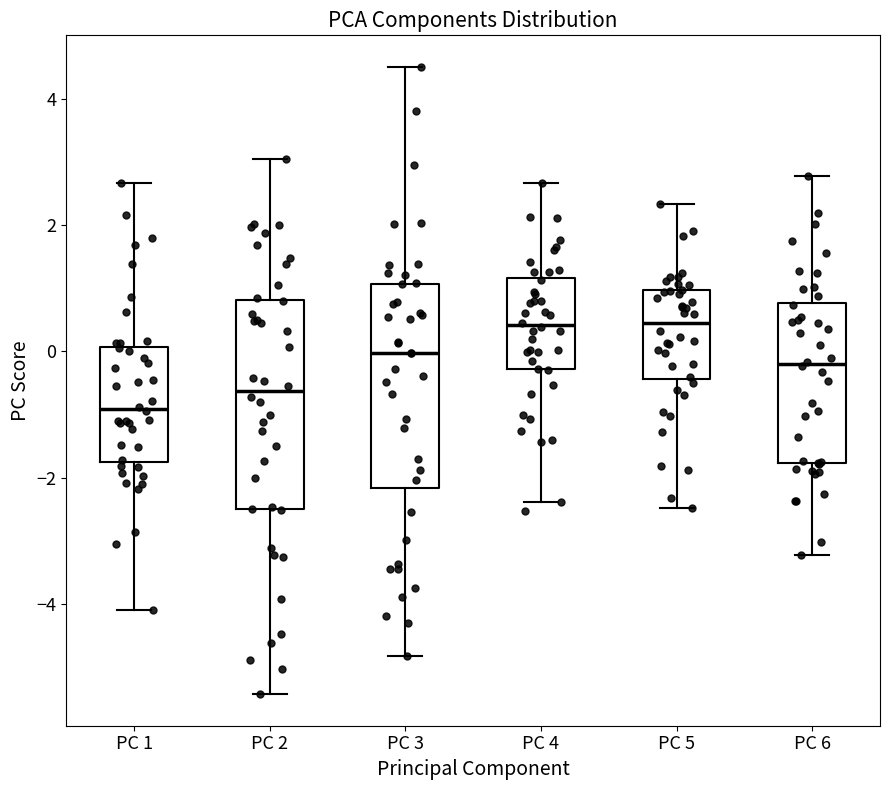

Reading left to right, read every box against the y-axis: the position of its median line, the range the box covers, and the ends of its whiskers. The values are not printed on the chart, so give them approximately, as read against the axis.

PC 1: median -1.0, box -1.8 to 0.0, whiskers -4.0 to 2.6
PC 2: median -0.6, box -2.4 to 0.8, whiskers -5.4 to 3.0
PC 3: median 0.0, box -2.2 to 1.0, whiskers -4.8 to 4.6
PC 4: median 0.4, box -0.2 to 1.2, whiskers -2.4 to 2.6
PC 5: median 0.4, box -0.4 to 1.0, whiskers -2.4 to 2.4
PC 6: median -0.2, box -1.8 to 0.8, whiskers -3.2 to 2.8